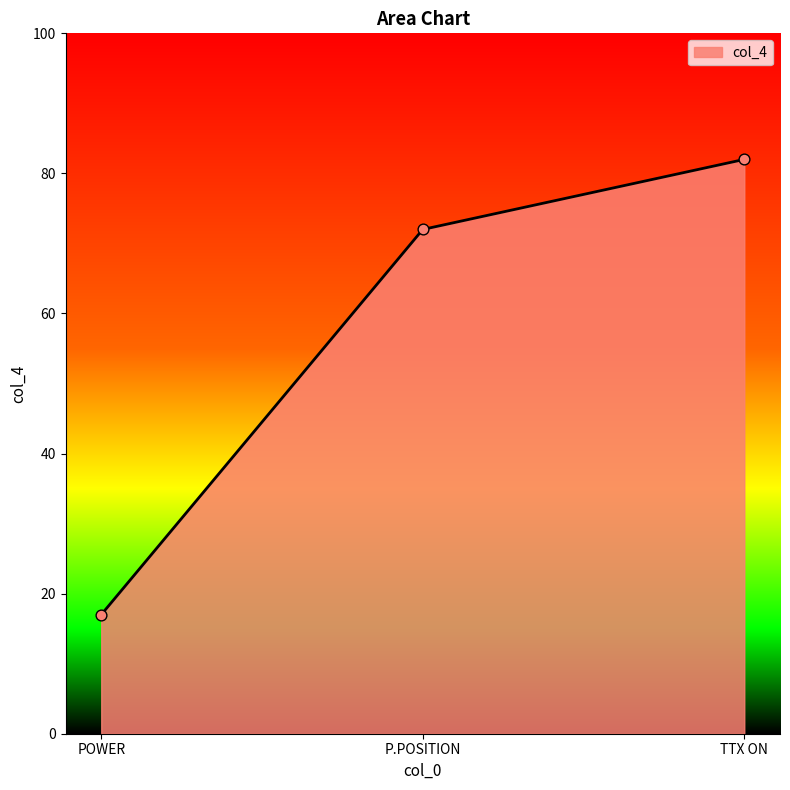

What is the ratio of the value at TTX ON to the value at POWER?

4.8